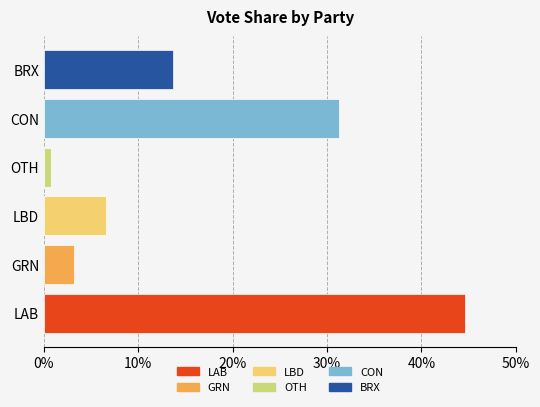

Reading left to right, what are all the values shown in this chart?

0.4	0.0	0.1	0.0	0.3	0.1